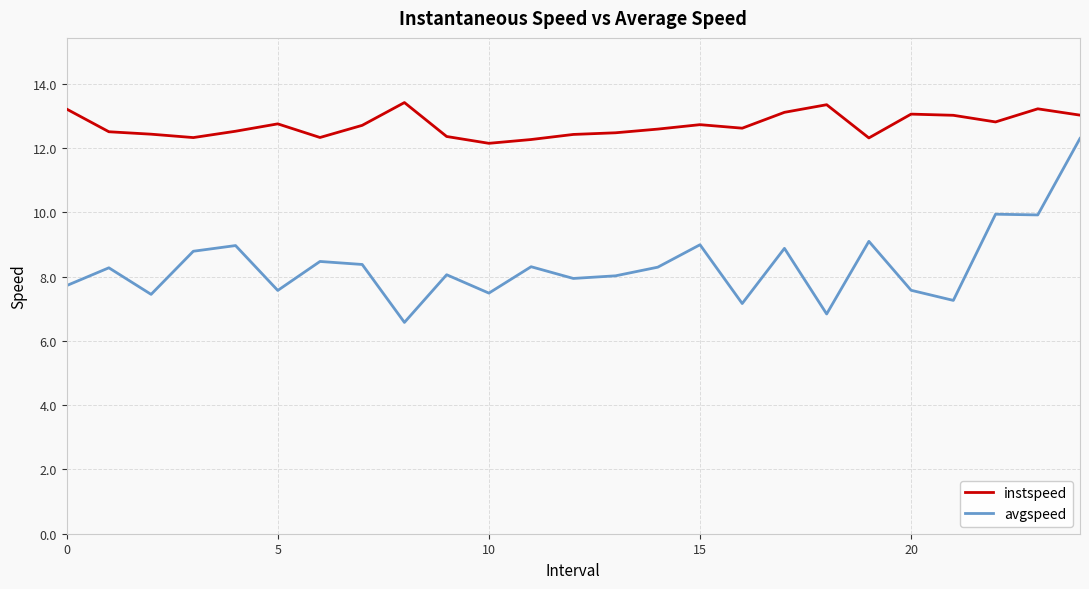

Rank the series by their maximum value, from lowest to highest.

avgspeed, instspeed